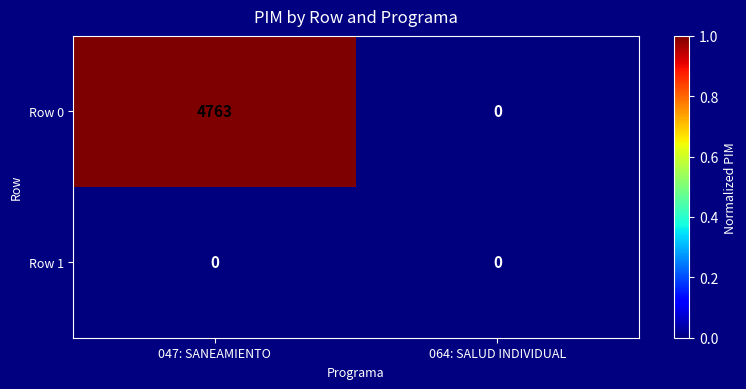

Which category has the highest value across all series?

047: SANEAMIENTO